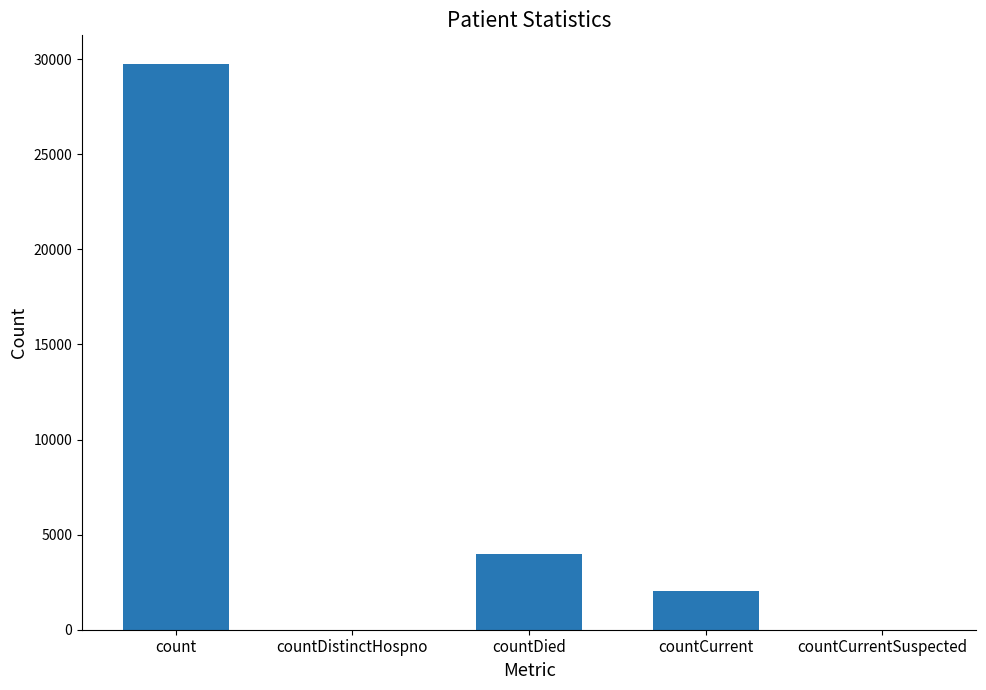

What is the greatest value displayed?

29761